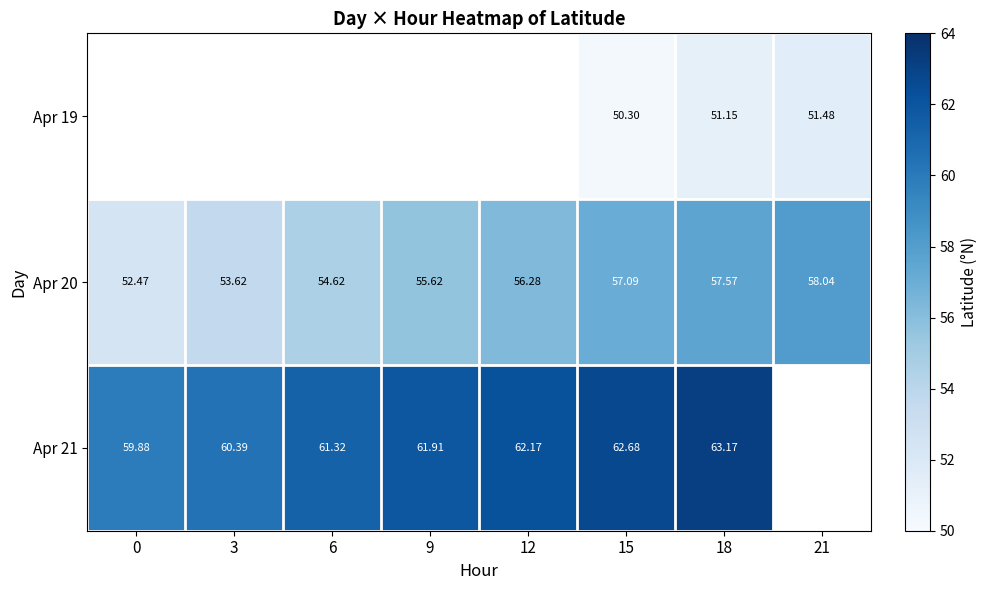

Is the value of Apr 21 at 6 greater than the value of Apr 19 at 15?

Yes